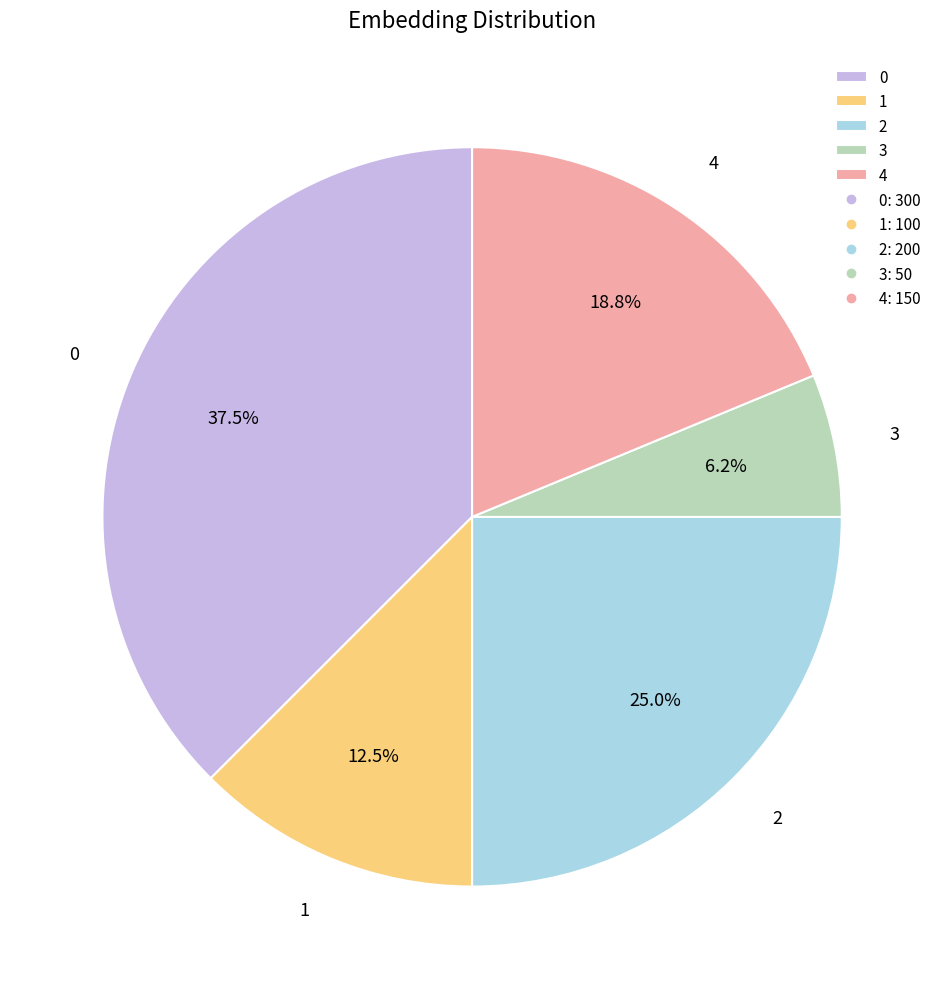

How many segments does this pie chart have?

5